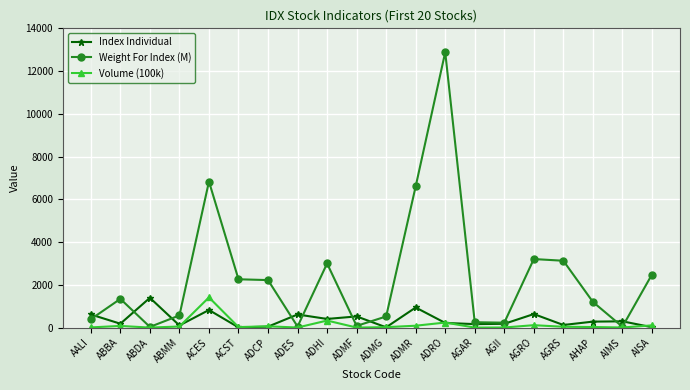

Which series has the largest range (max minus min)?

Weight For Index (M)